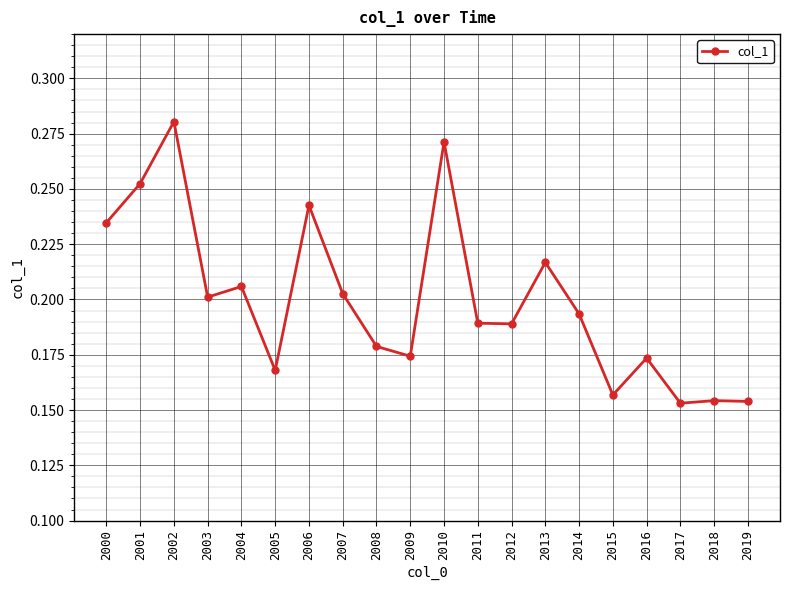

Which category has the highest value across all series?

2002